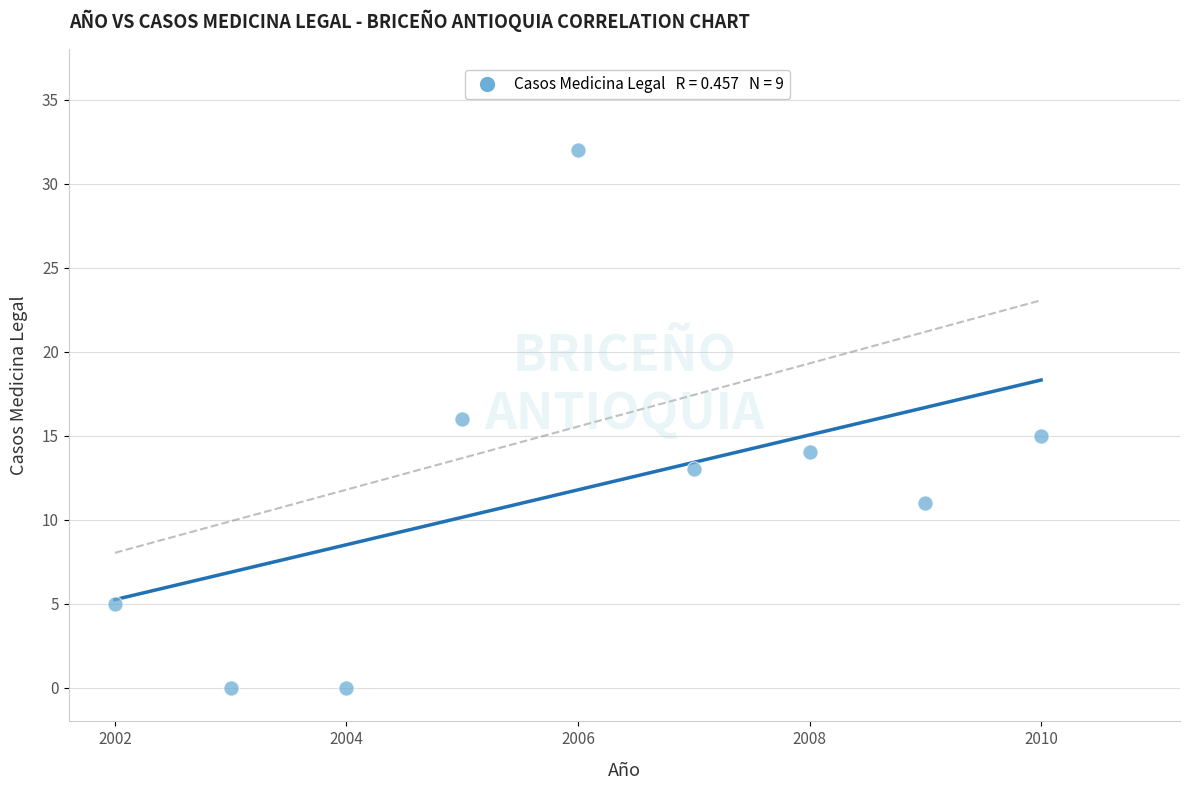

What is the range of Y values (max minus min)?

32